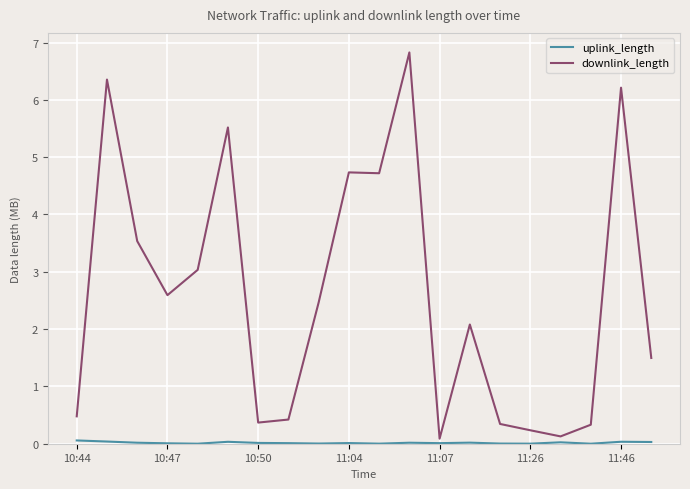

Which series has the largest total across all categories?

downlink_length